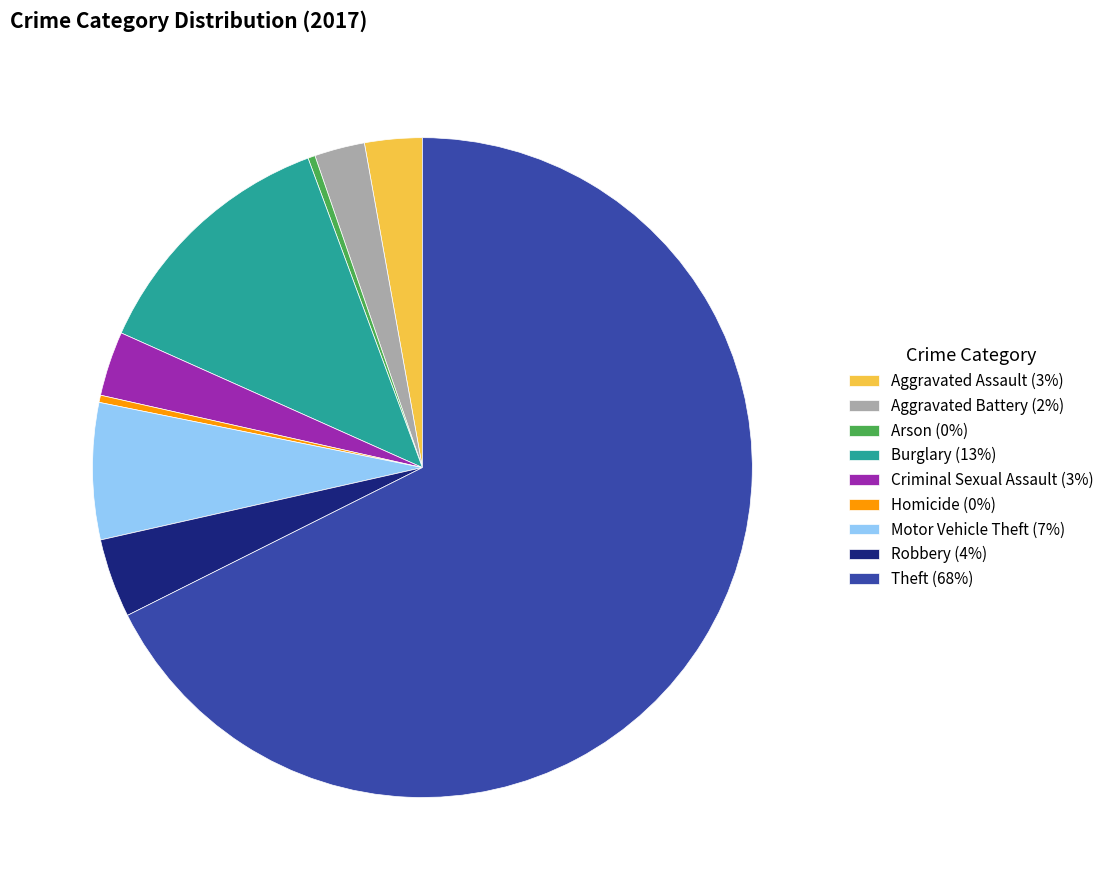

Does any single category account for the majority?

Yes